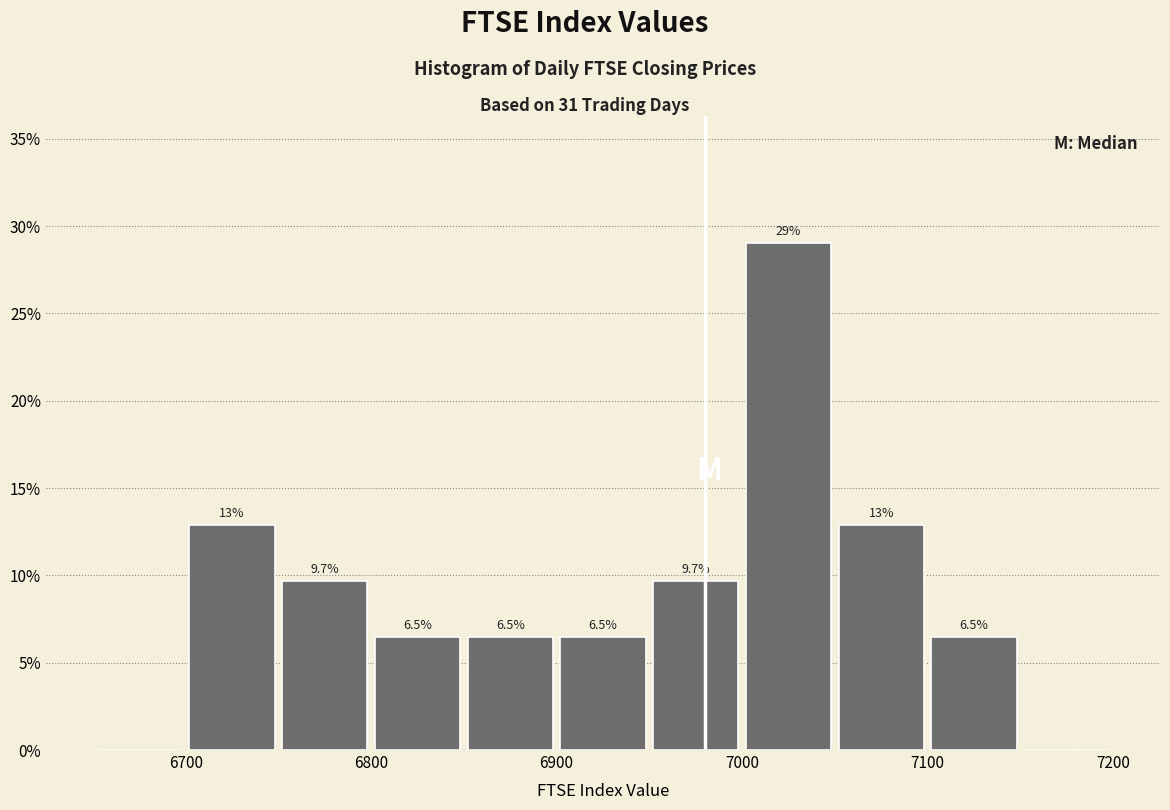

Over which range of the x-axis is the bar tallest?

7000 to 7050